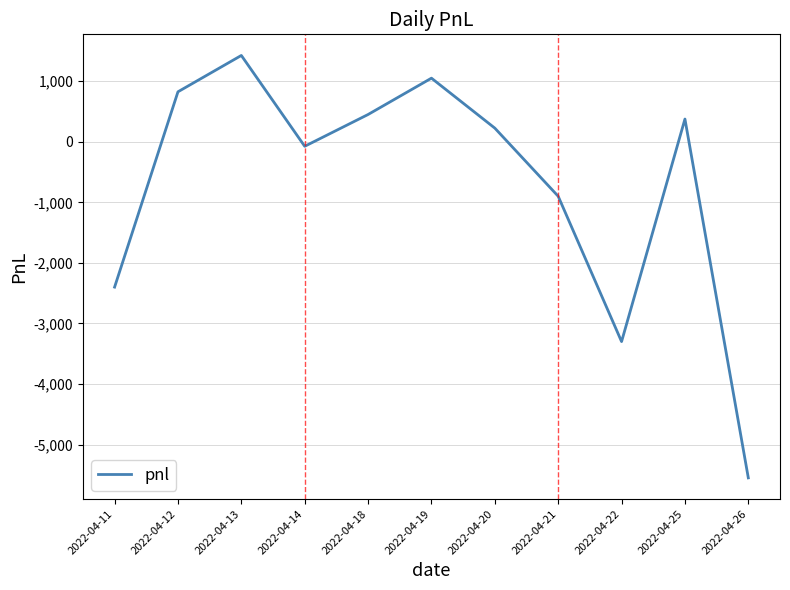

Where is the data nearest to the value -2062?

2022-04-11